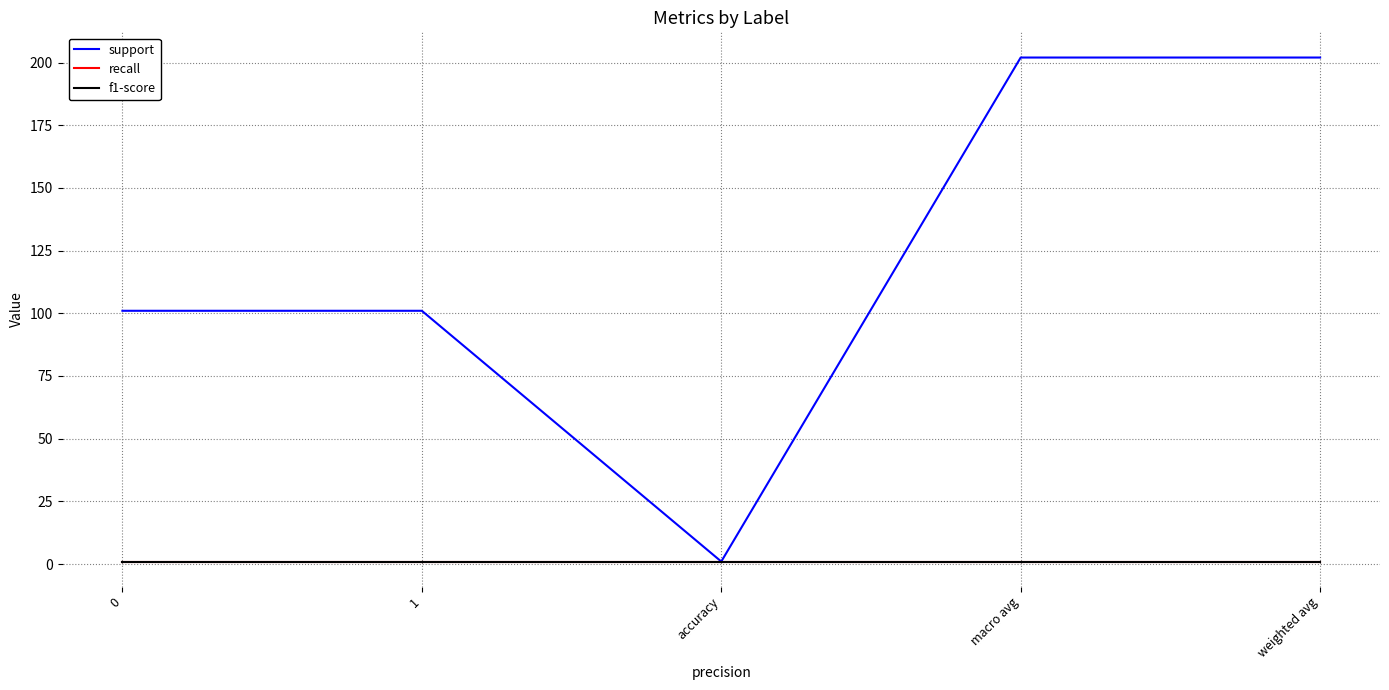

Is it true that support equals 202 at macro avg?

True